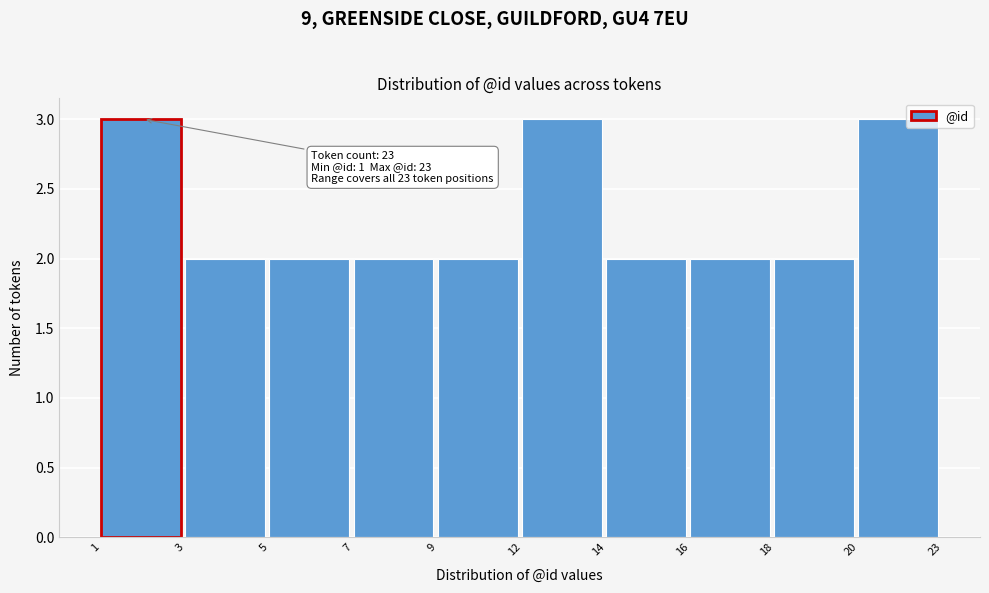

Reading right to left, what are all the values shown in this chart?

3	2	2	2	3	2	2	2	2	3